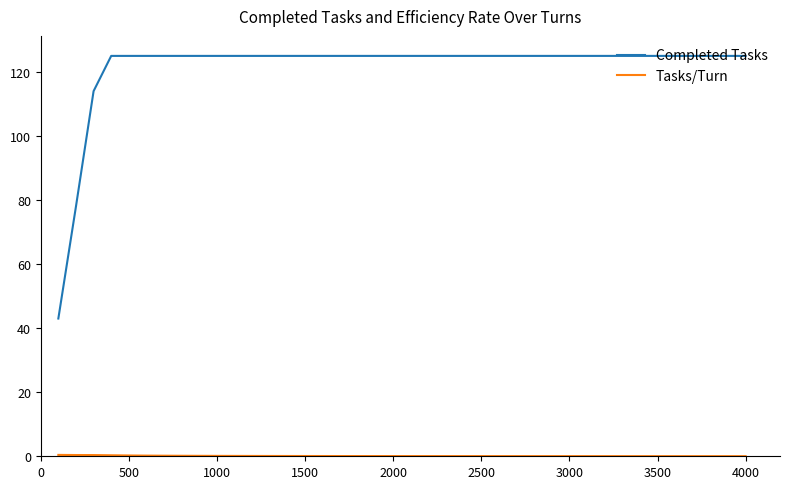

Which series has the largest total across all categories?

Completed Tasks